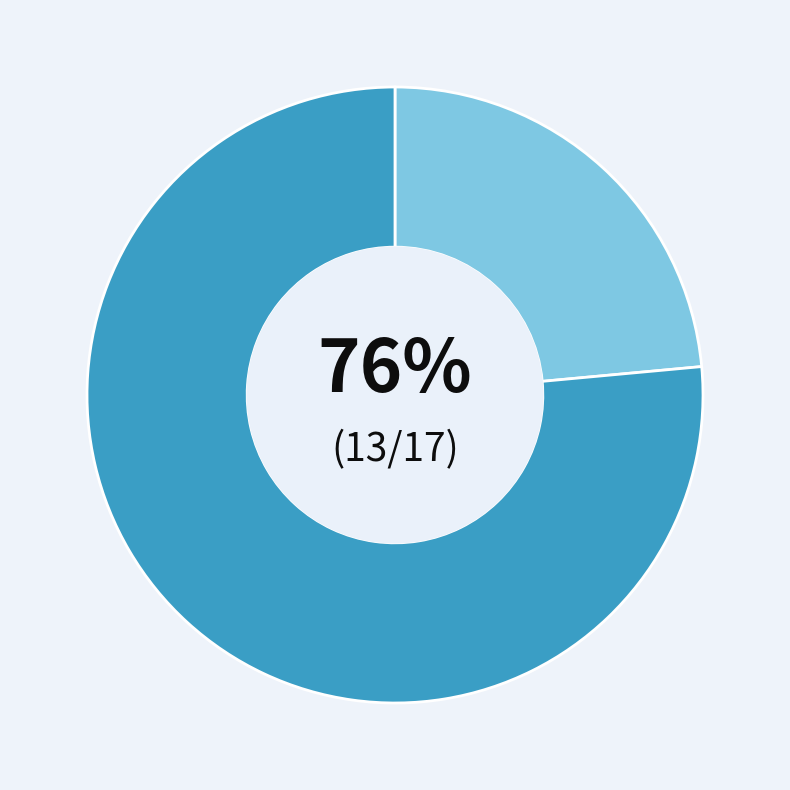

Count the number of slices in the pie.

2